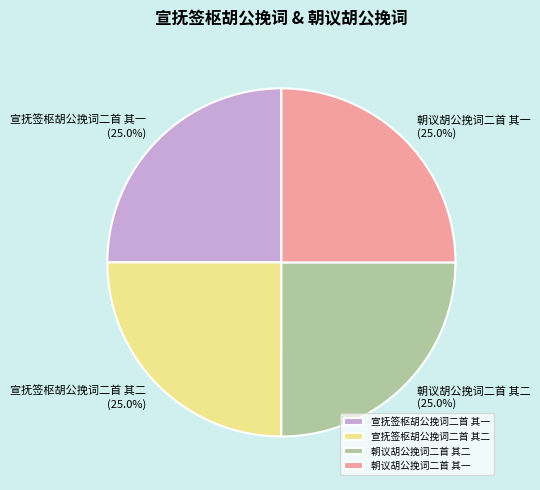

Combined, what portion of the pie is 宣抚签枢胡公挽词二首 其一 and 宣抚签枢胡公挽词二首 其二?

50.0%